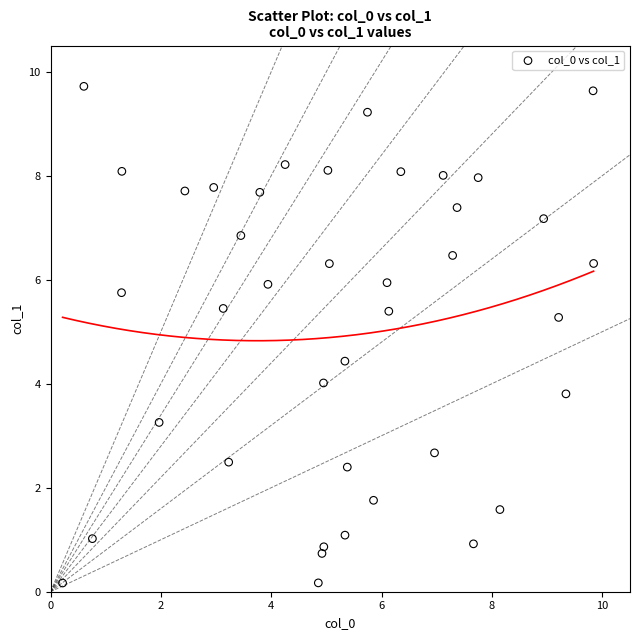

What is the range of X values (max minus min)?

9.6